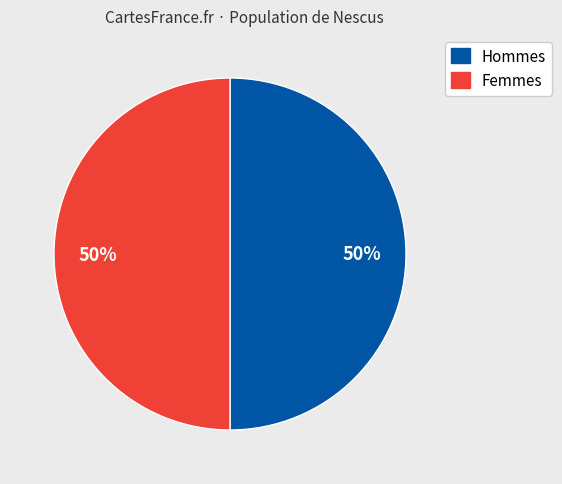

To the nearest percent, what is the average slice percentage?

50%